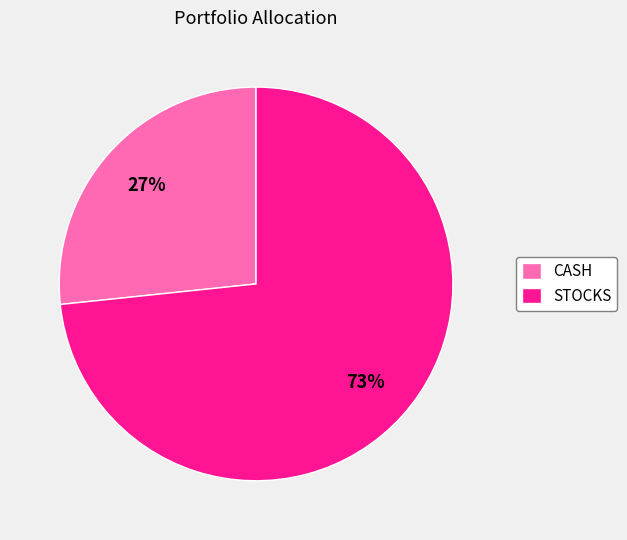

Combined, do CASH and STOCKS account for over 50%?

Yes